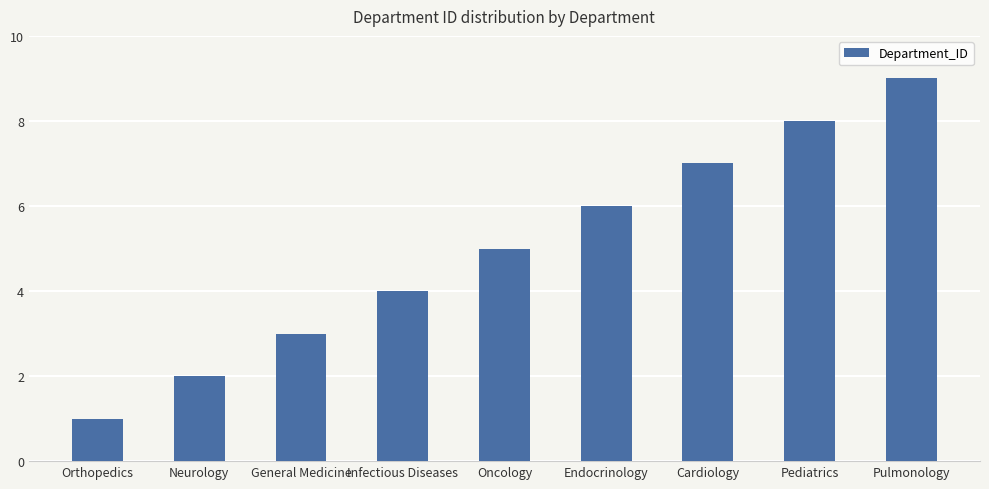

What is the change in value from Endocrinology to Pulmonology?

+3